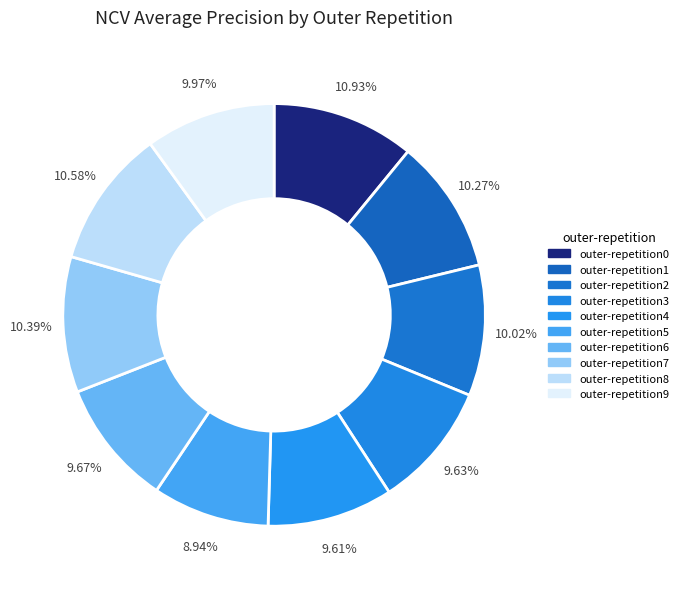

What is the largest slice in the pie chart?

outer-repetition0